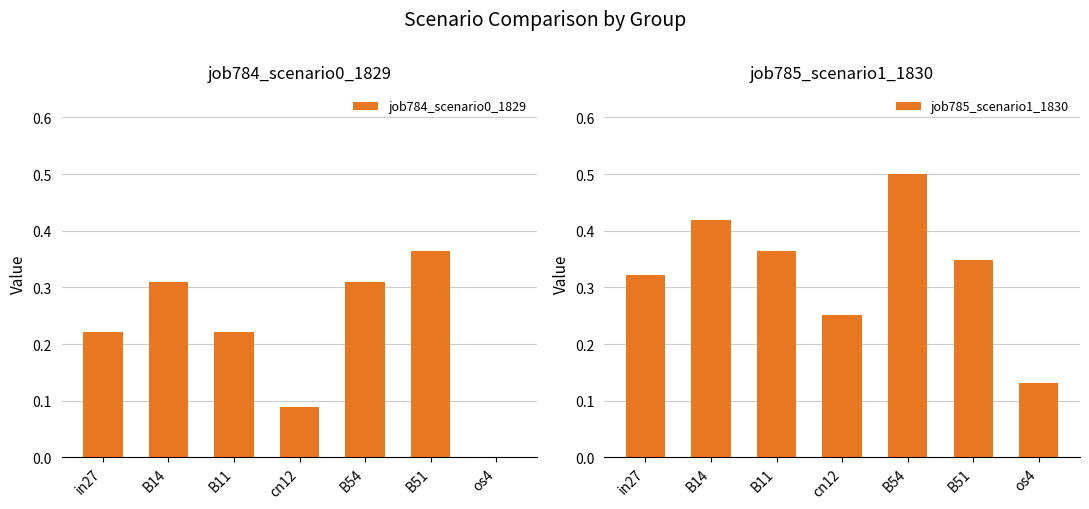

At which label is job784_scenario0_1829 closest to 0?

os4